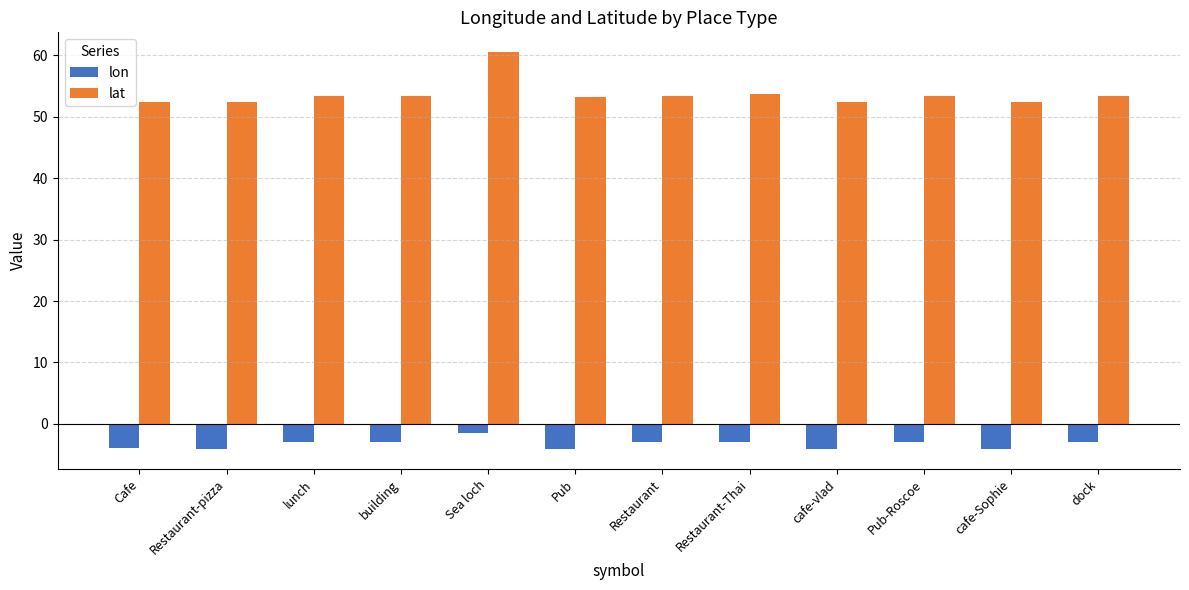

How many data points does each series have?

12